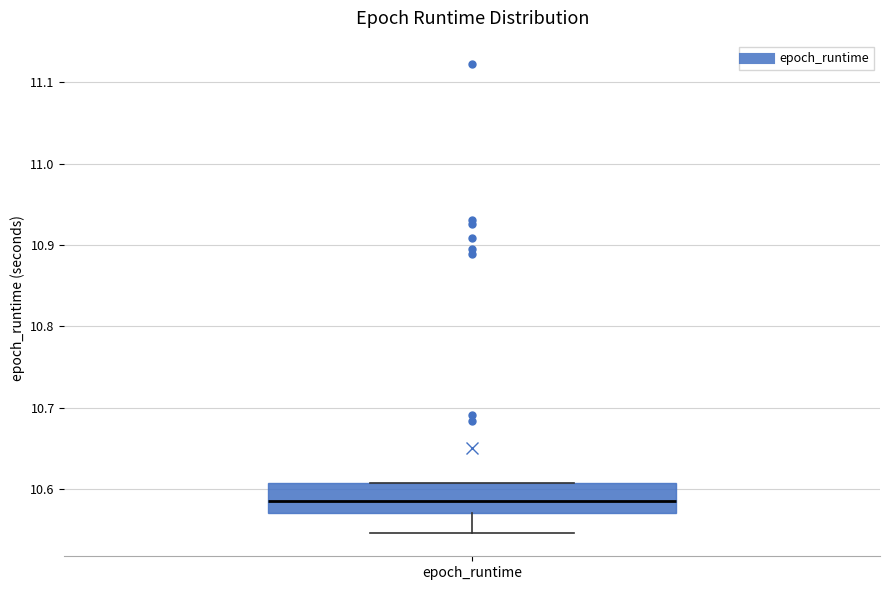

Where is the lower edge of the box for epoch_runtime on the y-axis? The values are not printed on the chart, so give them approximately, as read against the axis.

10.57